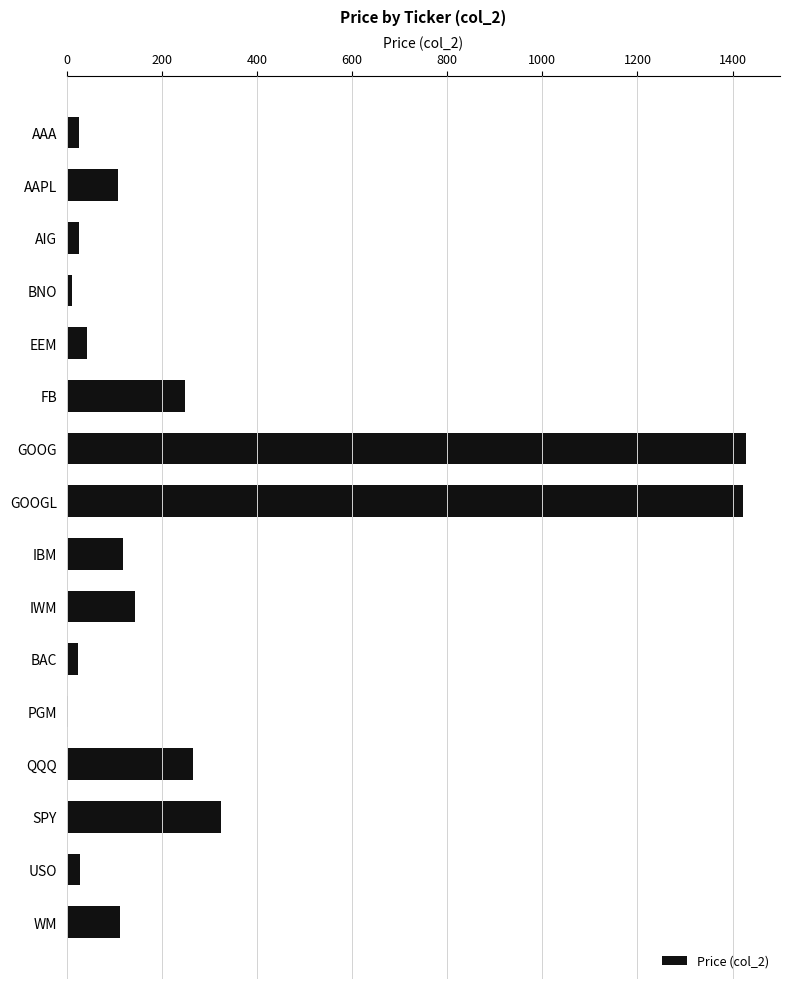

What is the sum of all values?

4330.3